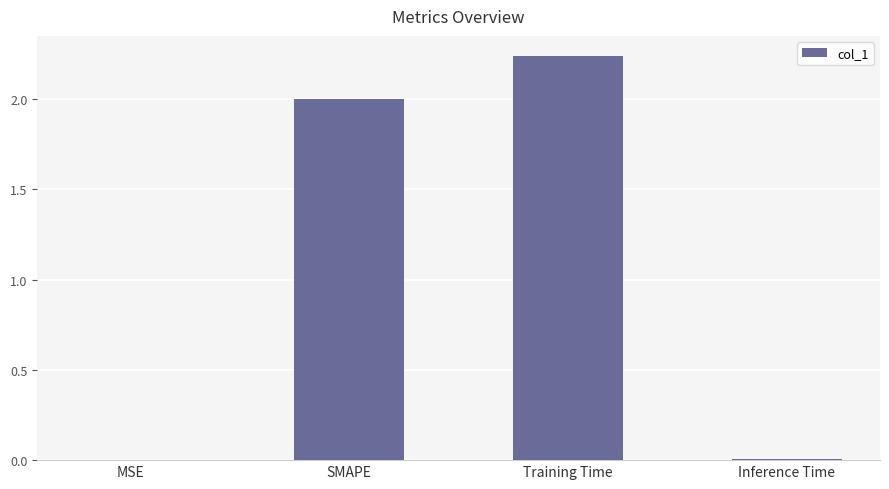

True or false: the data shows 0.0 at Inference Time.

True